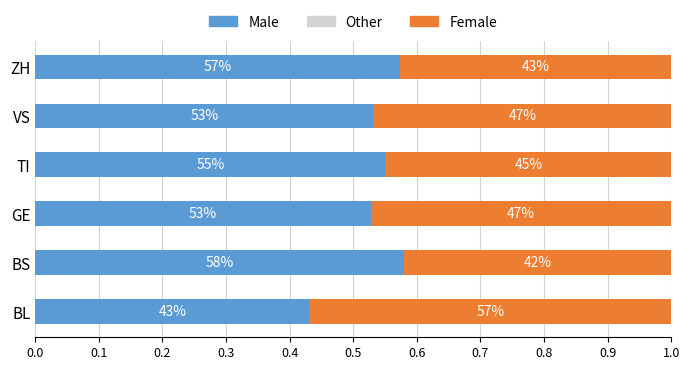

At how many categories does at least one series exceed 0?

6